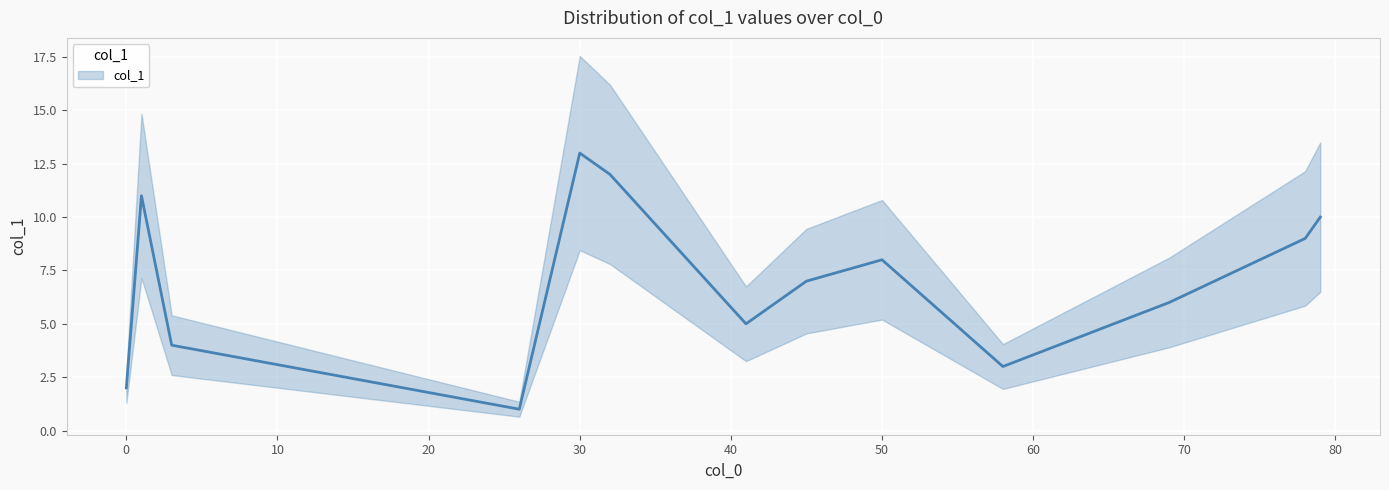

How many data points does each series have?

13